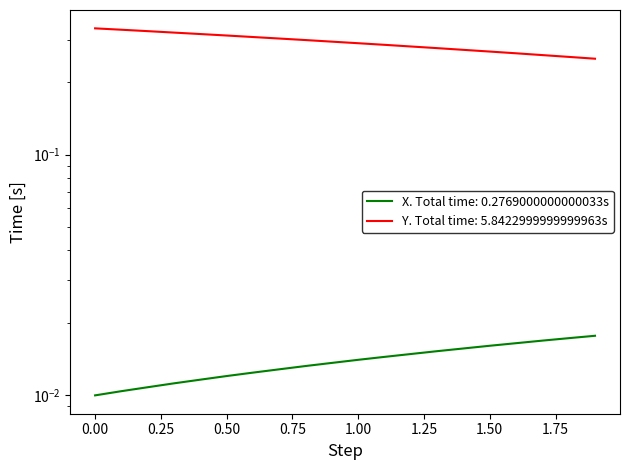

What is the label of the 17th point from the right?

0.3